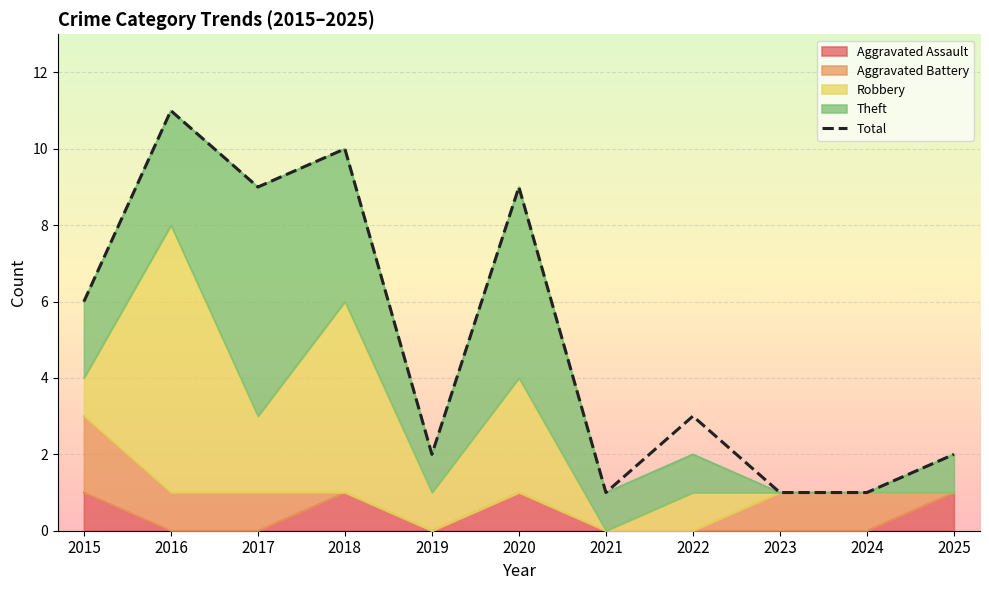

How many values are between 1 and 9?

9